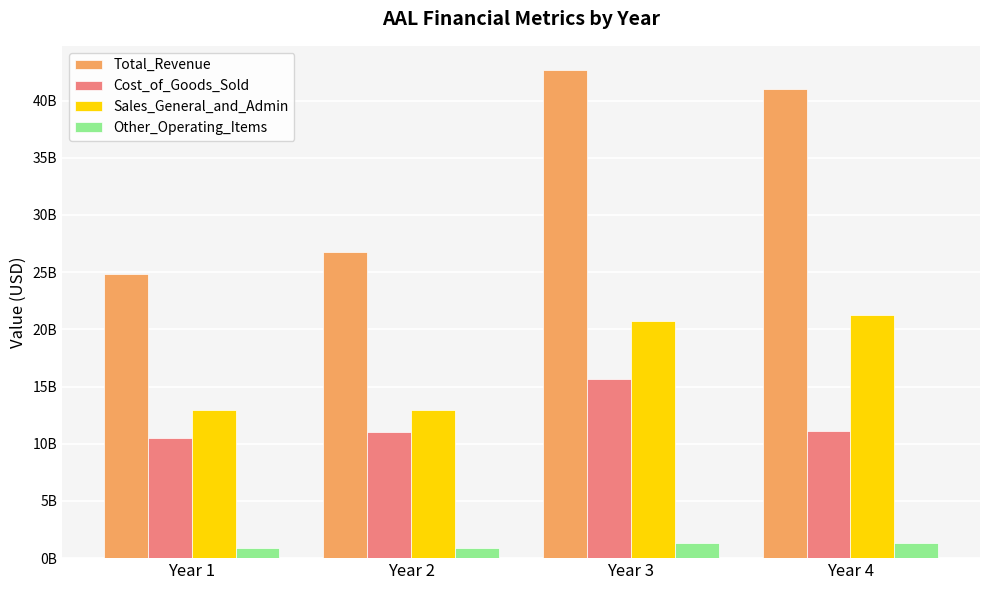

What is the value of the Cost_of_Goods_Sold bar at the 1st from the left?

10499000000